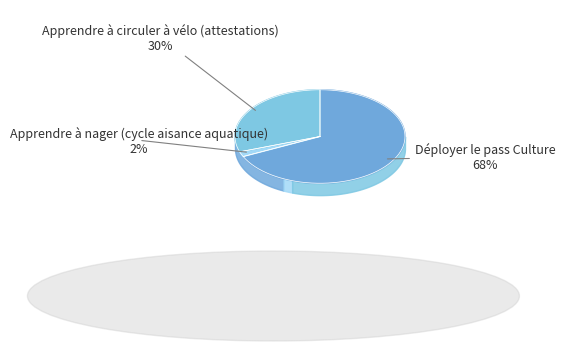

To the nearest percent, what is the difference between the Apprendre à nager (cycle aisance aquatique) and Déployer le pass Culture slice percentages?

66%